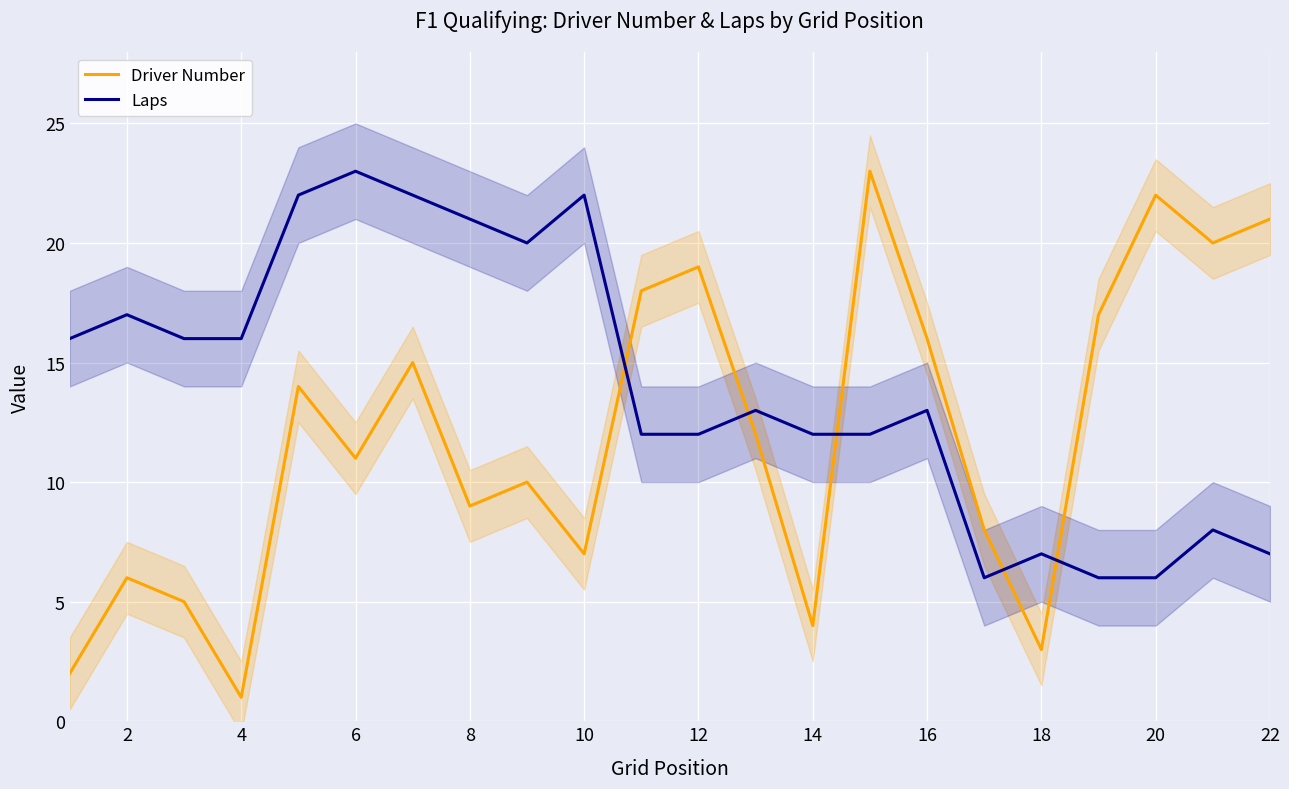

How many lines are shown in the chart?

2